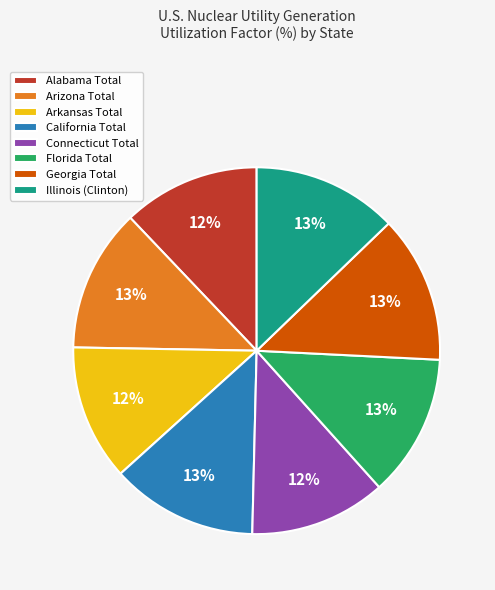

Does Illinois (Clinton) represent more than half of the total?

No